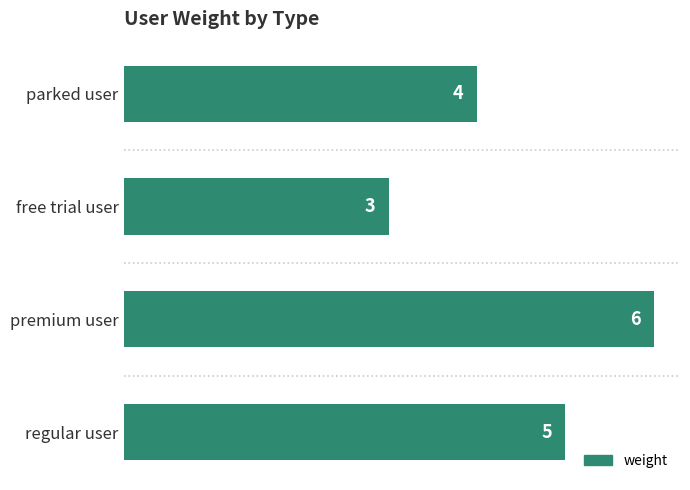

List the labels in order of value, smallest first.

free trial user, parked user, regular user, premium user